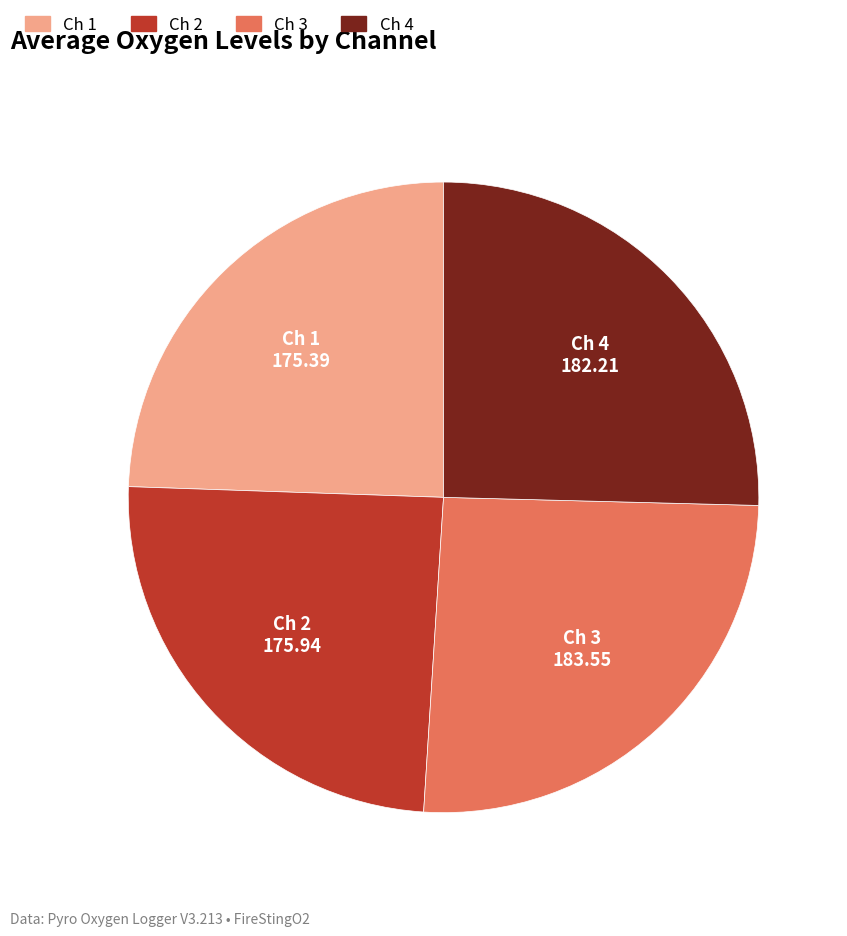

Does any single category account for the majority?

No